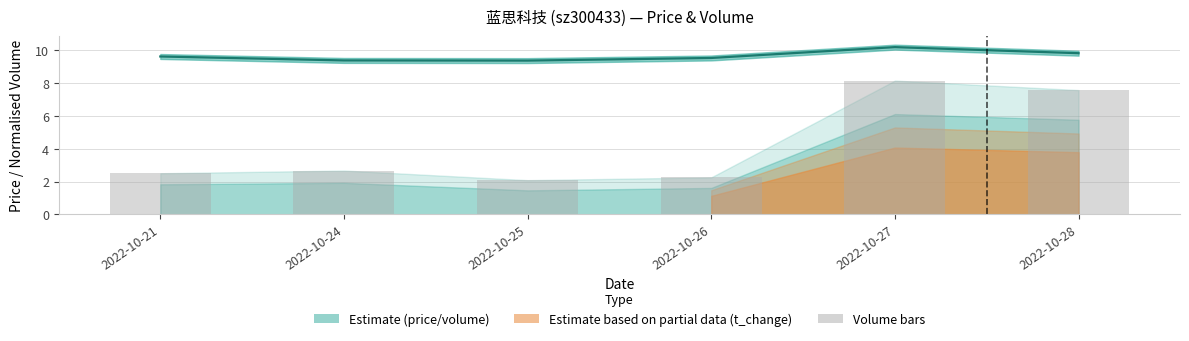

What is the difference between the price values at 2022-10-26 and 2022-10-25?

0.2